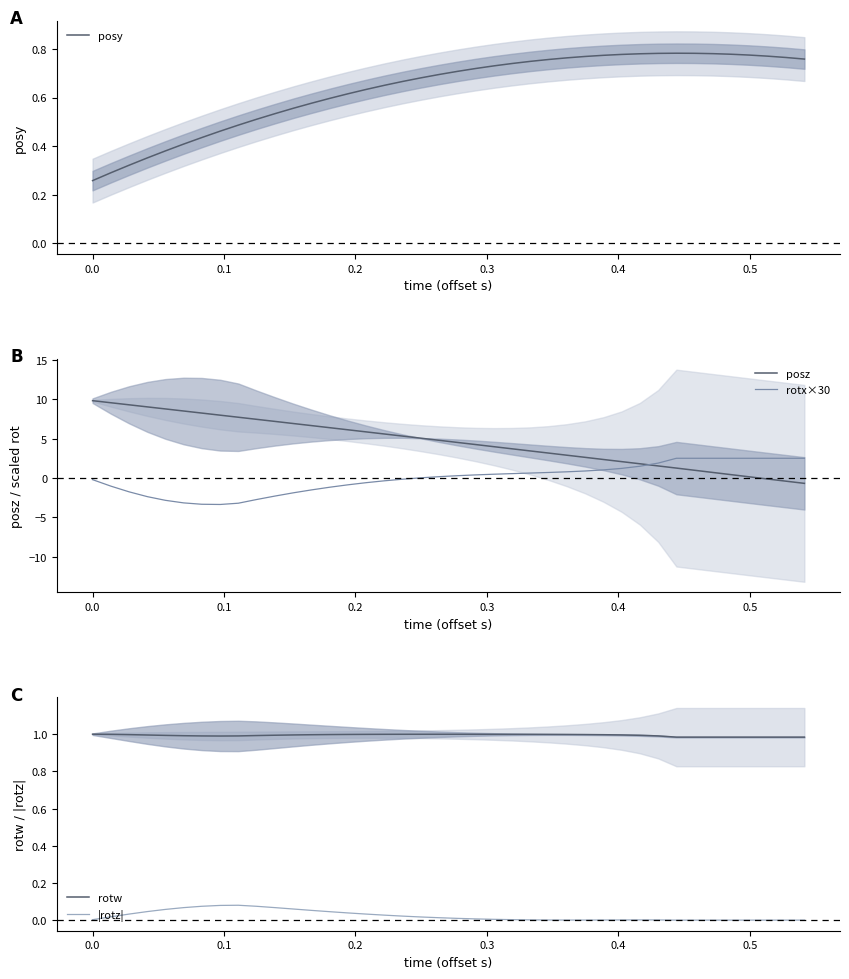

What is the minimum value for rotx×30?

-3.4